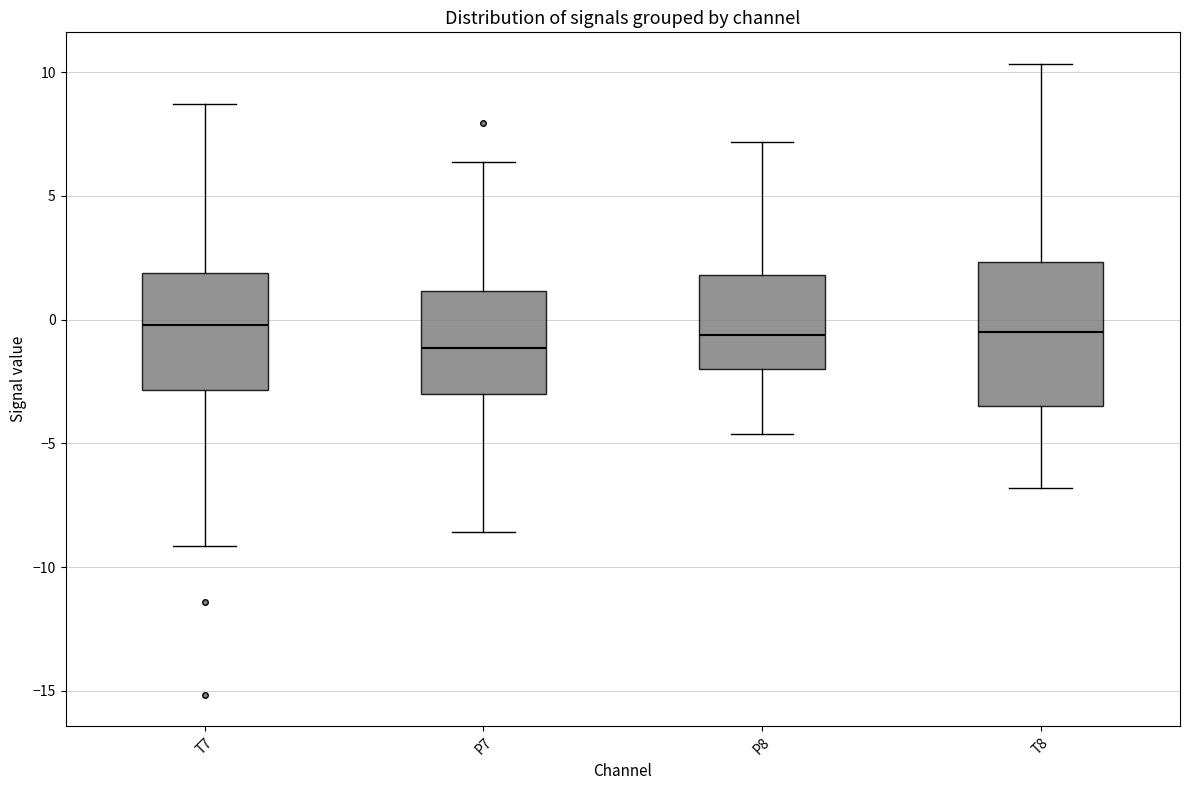

Which box is the tallest, from its lower edge to its upper edge?

T8